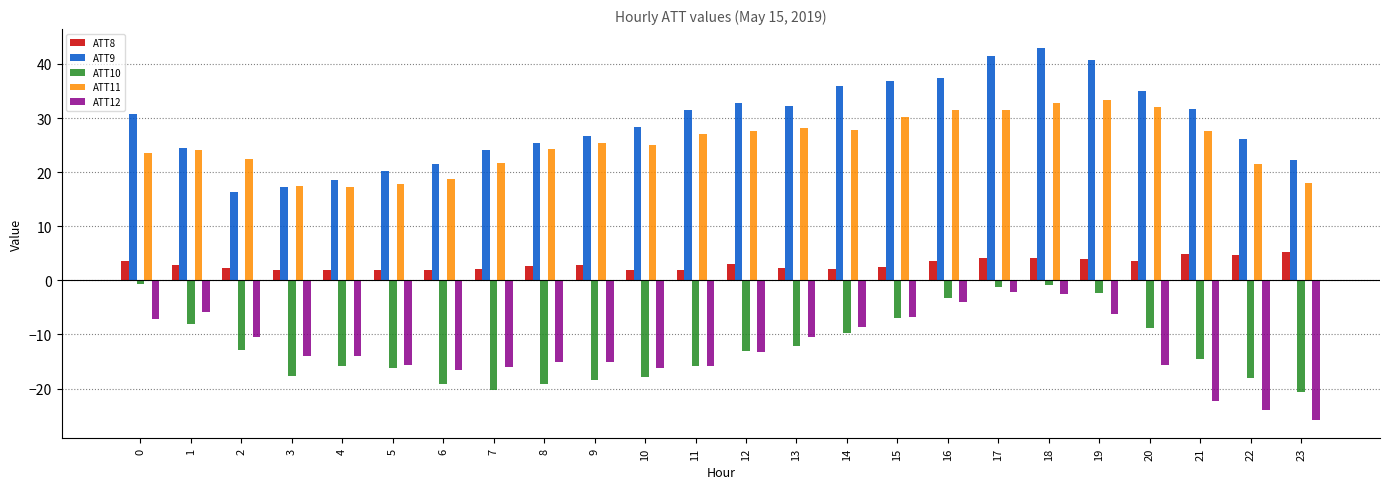

What is the smallest value displayed?

-25.7